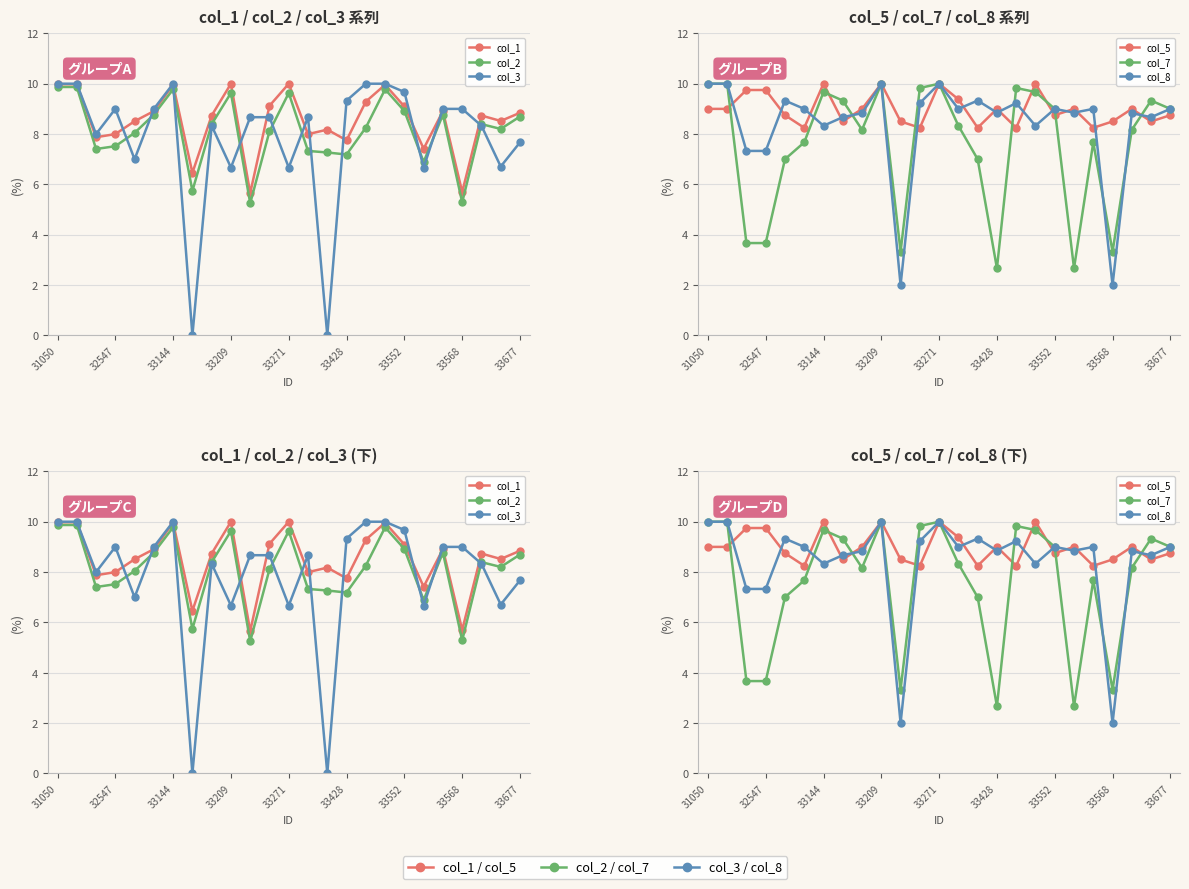

What is the difference between the col_7 values at 11 and 33144?

6.2